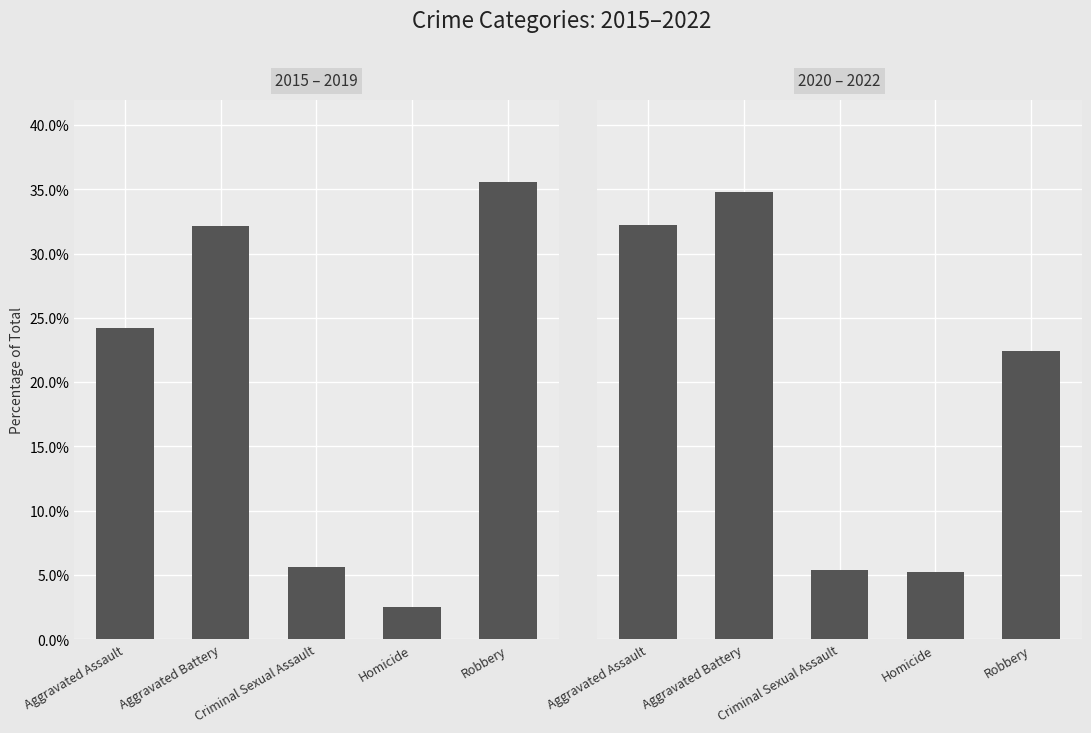

At how many categories does at least one series exceed 0?

5